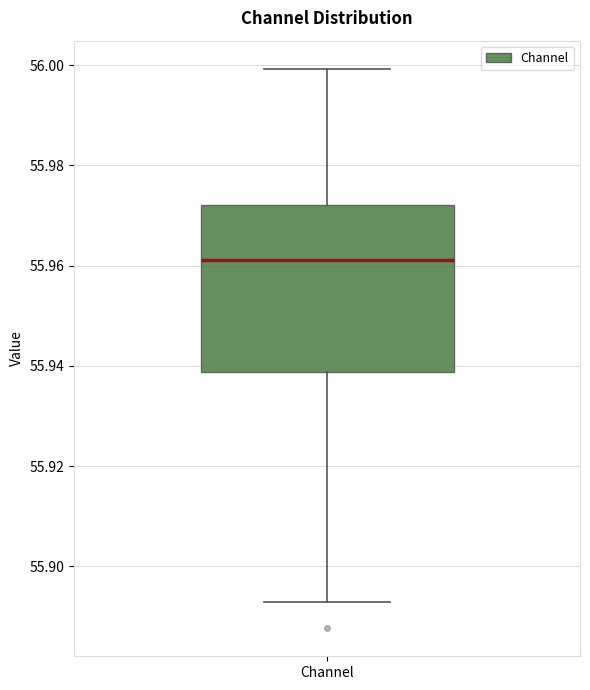

Transcribe this box plot: give where the median line is, the range the box spans, and where the two whiskers end, as read against the y-axis. The values are not printed on the chart, so give them approximately, as read against the axis.

median 55.962, box 55.938 to 55.972, whiskers 55.892 to 56.000